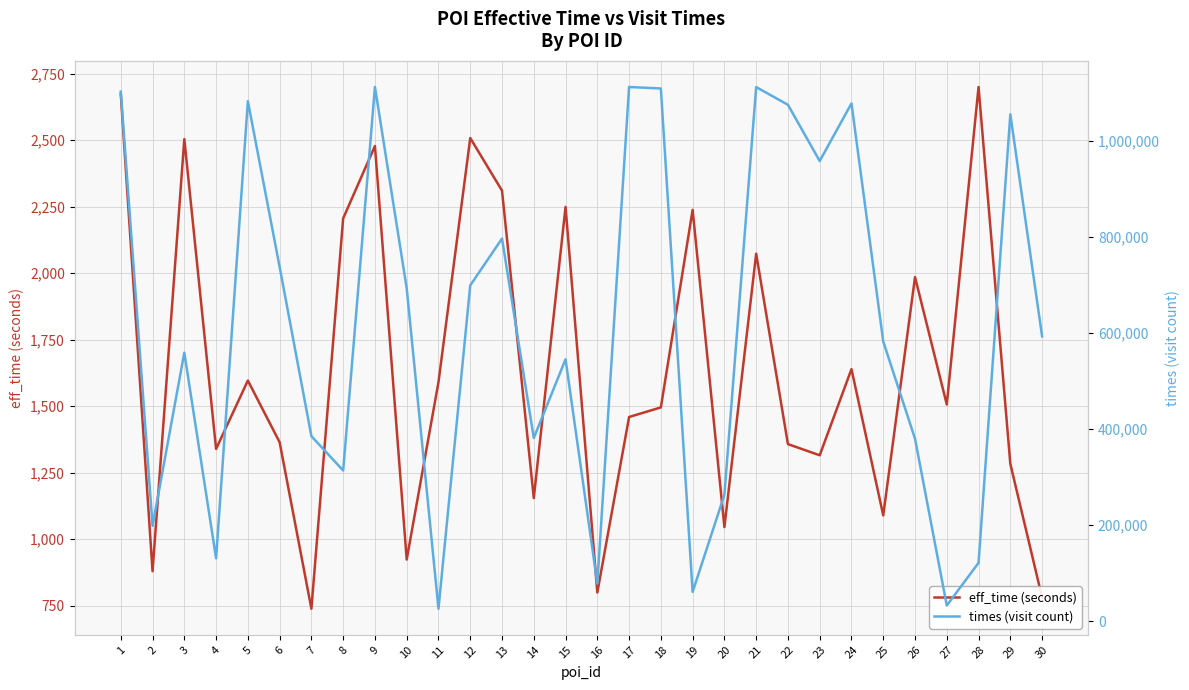

What is the sum of the times (visit count) values at 13 and 7?

1182055